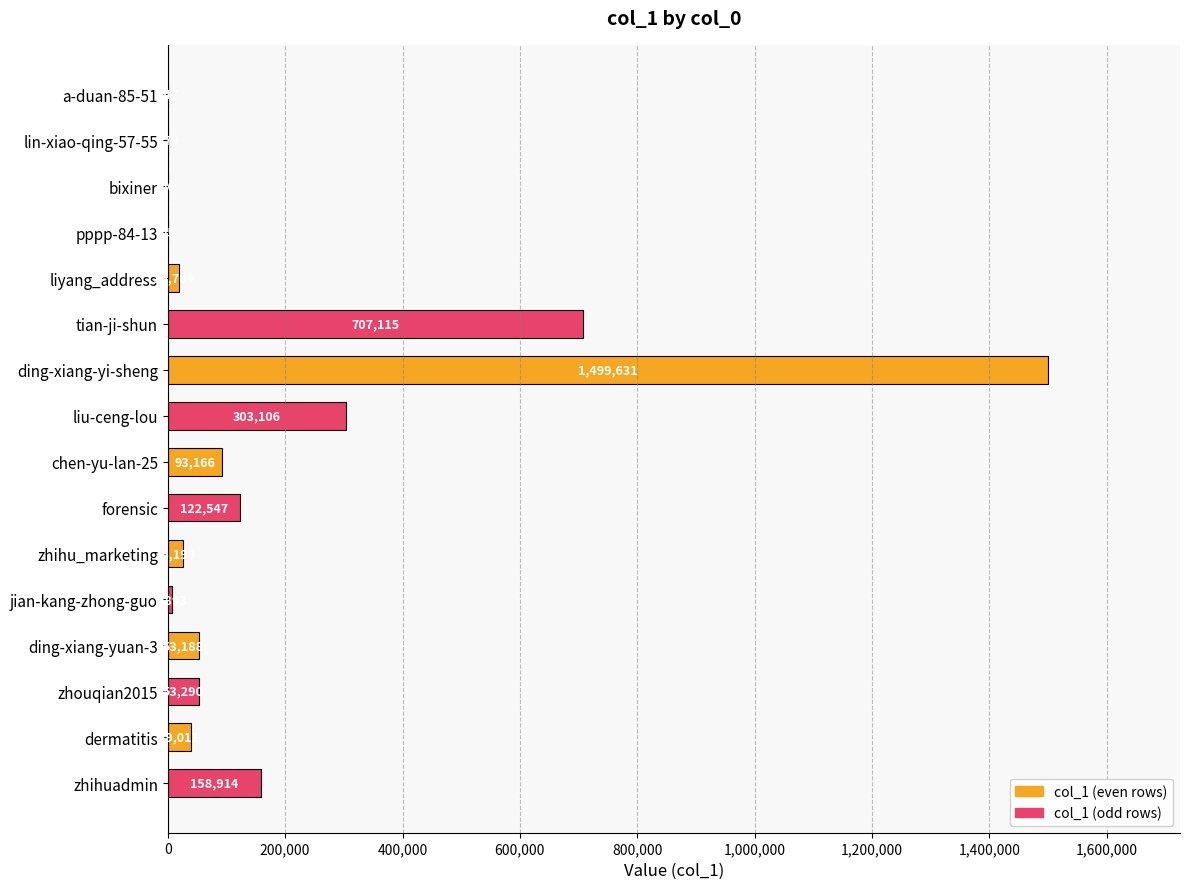

Which label corresponds to the largest value in the chart?

ding-xiang-yi-sheng